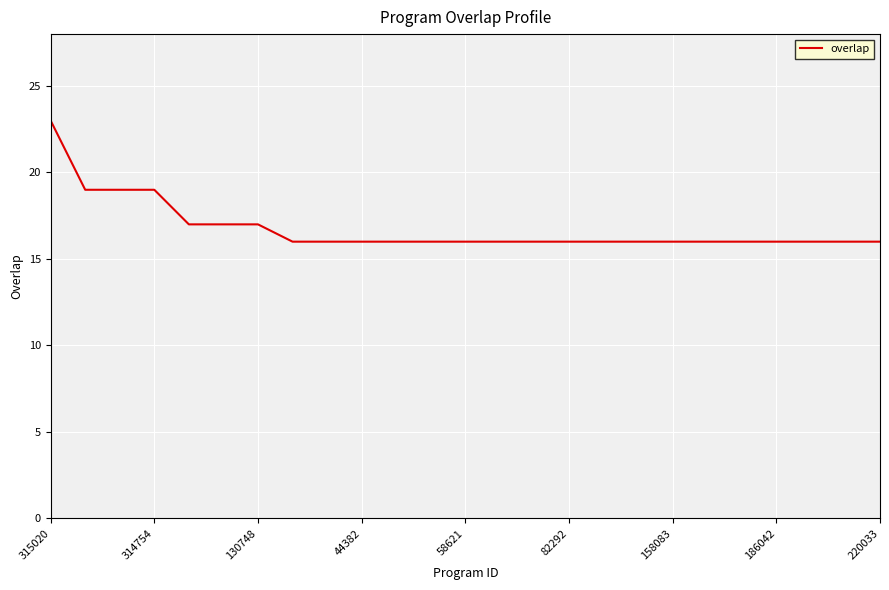

What is the smallest value displayed?

16